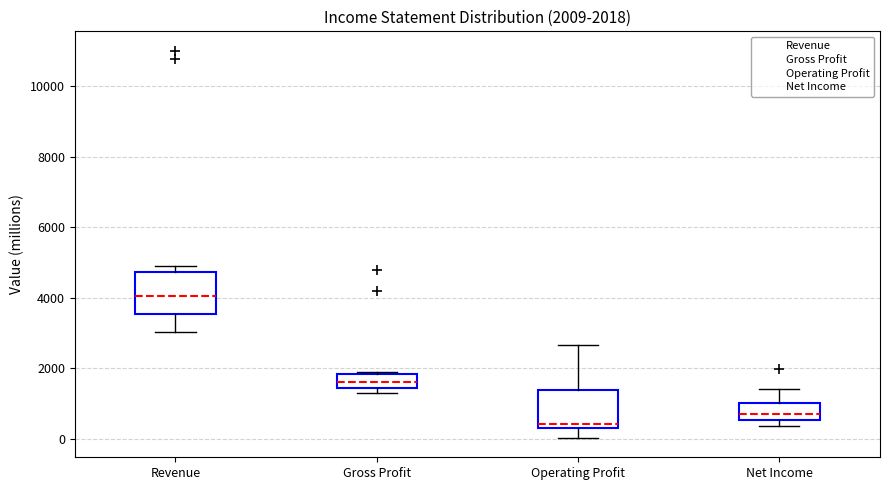

Which box's median line is the lowest?

Operating Profit